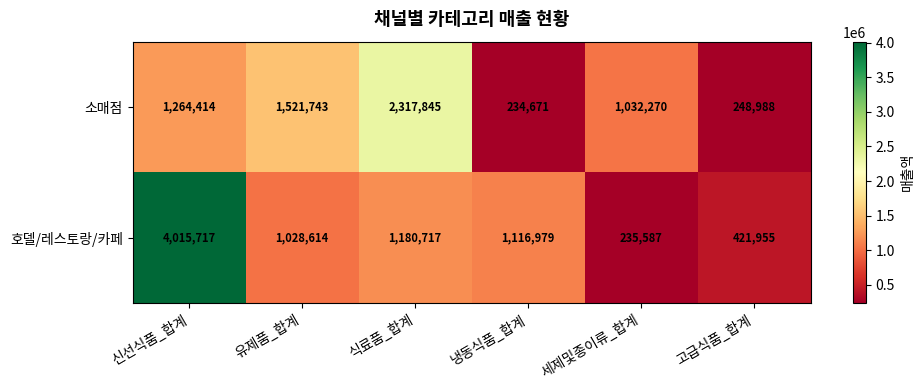

The value of 호델/레스토랑/카페 at 냉동식품_합계 is 1116979. True or false?

True